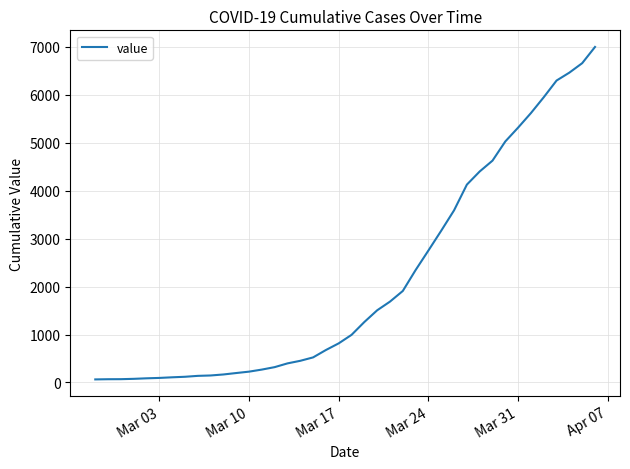

What is the difference between the maximum and minimum values?

6931